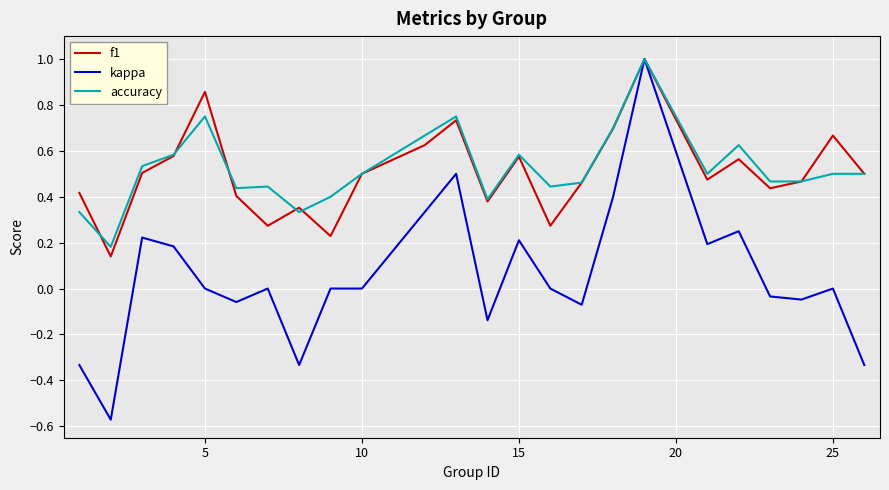

Which series has the widest spread of values?

kappa